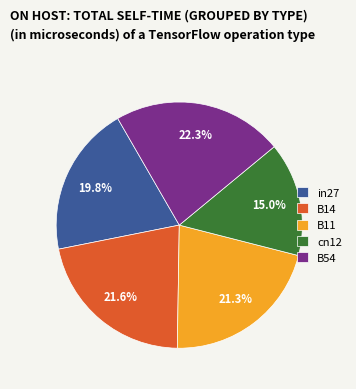

Which category has the biggest portion of the pie?

B54